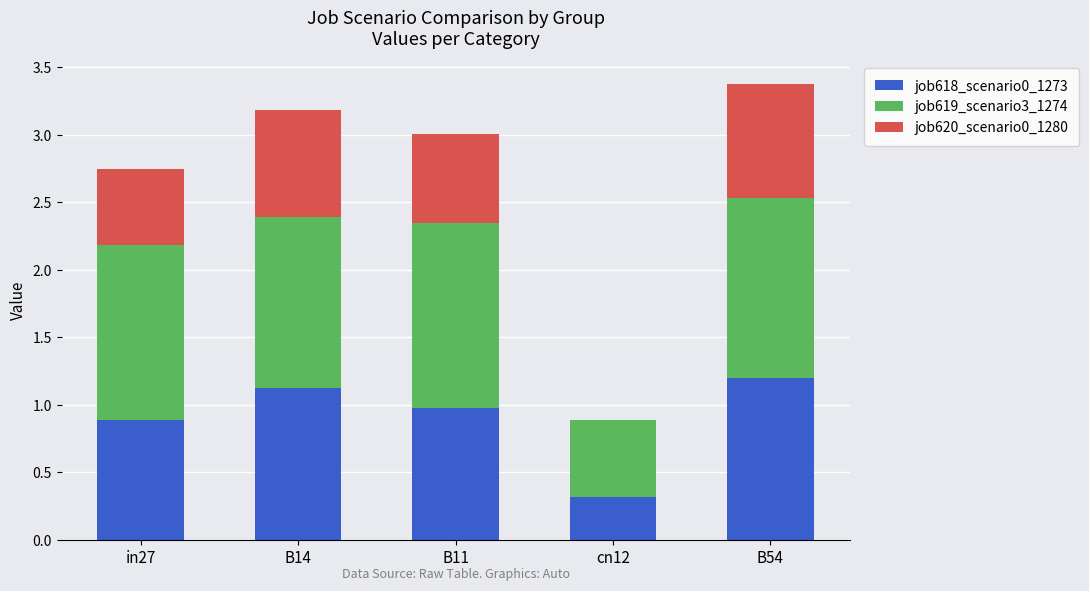

What is the total value across all series at cn12?

0.9